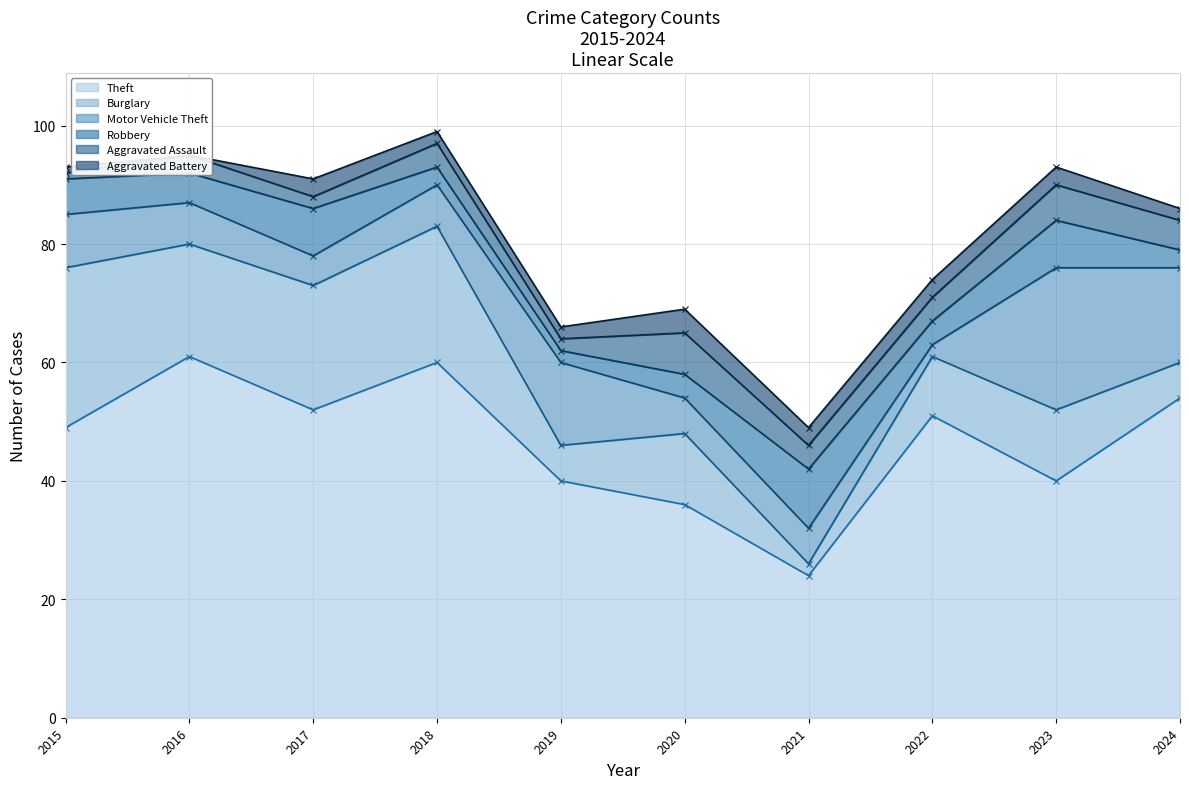

At how many categories does at least one series exceed 82?

6